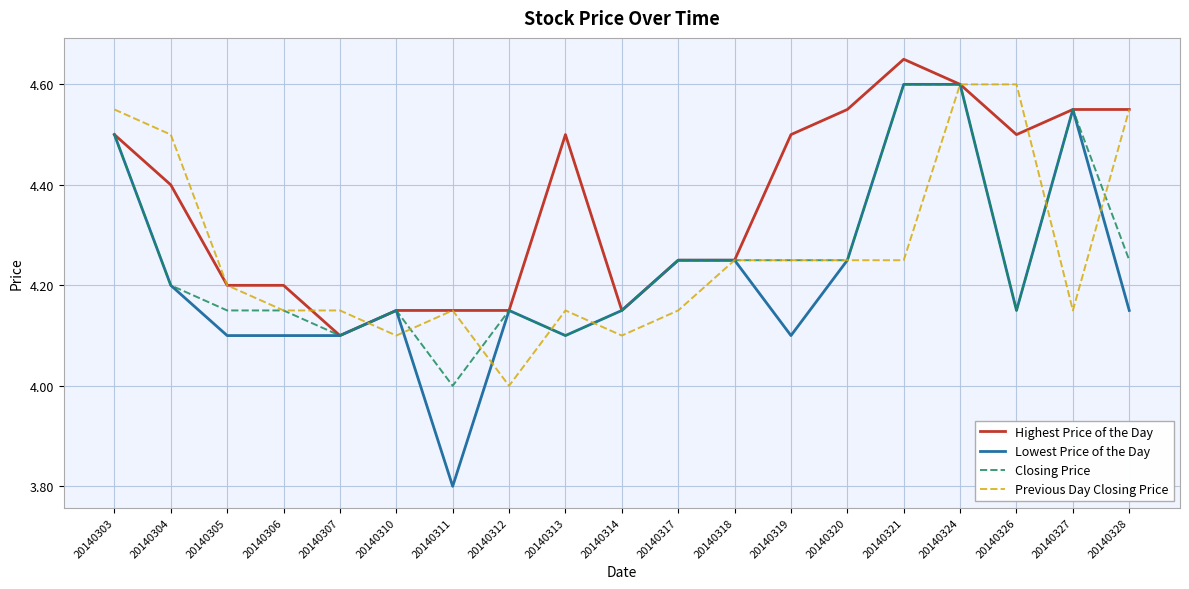

The Lowest Price of the Day series shows 8.3 at 20140321. True or false?

False